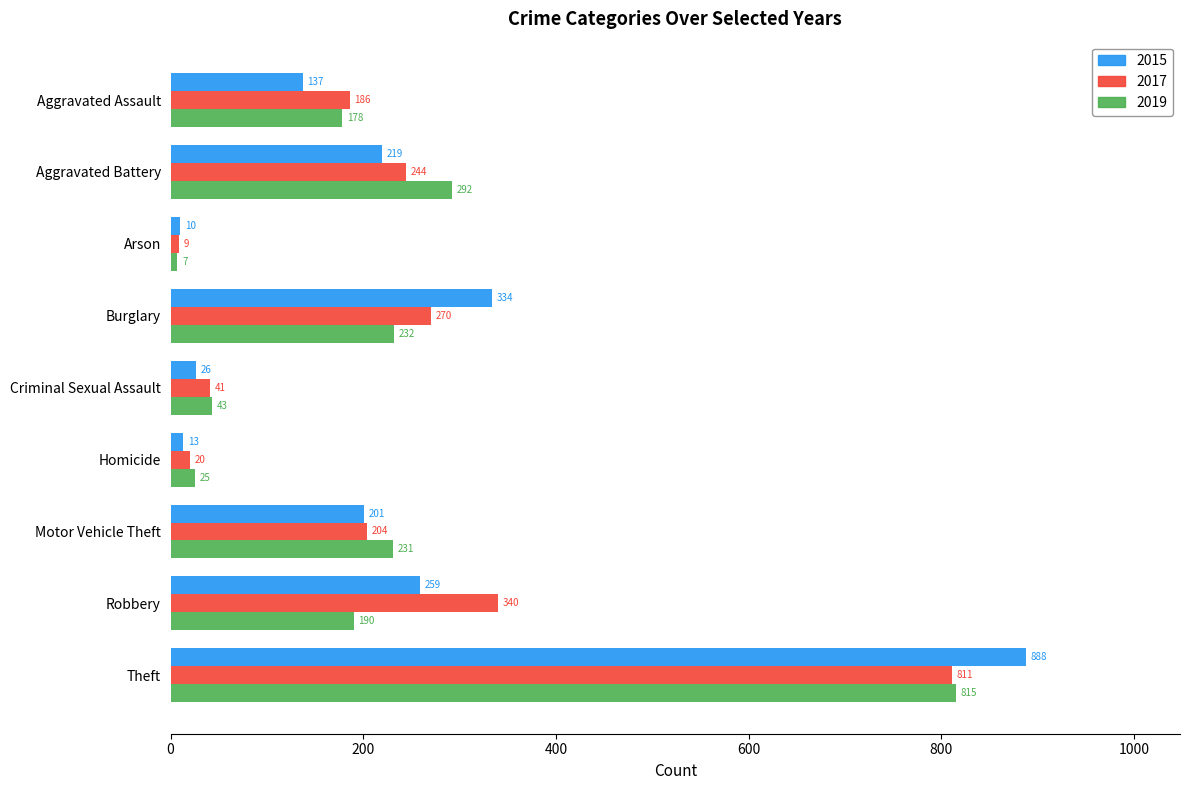

True or false: 2019 has a value of 318 at Aggravated Assault.

False